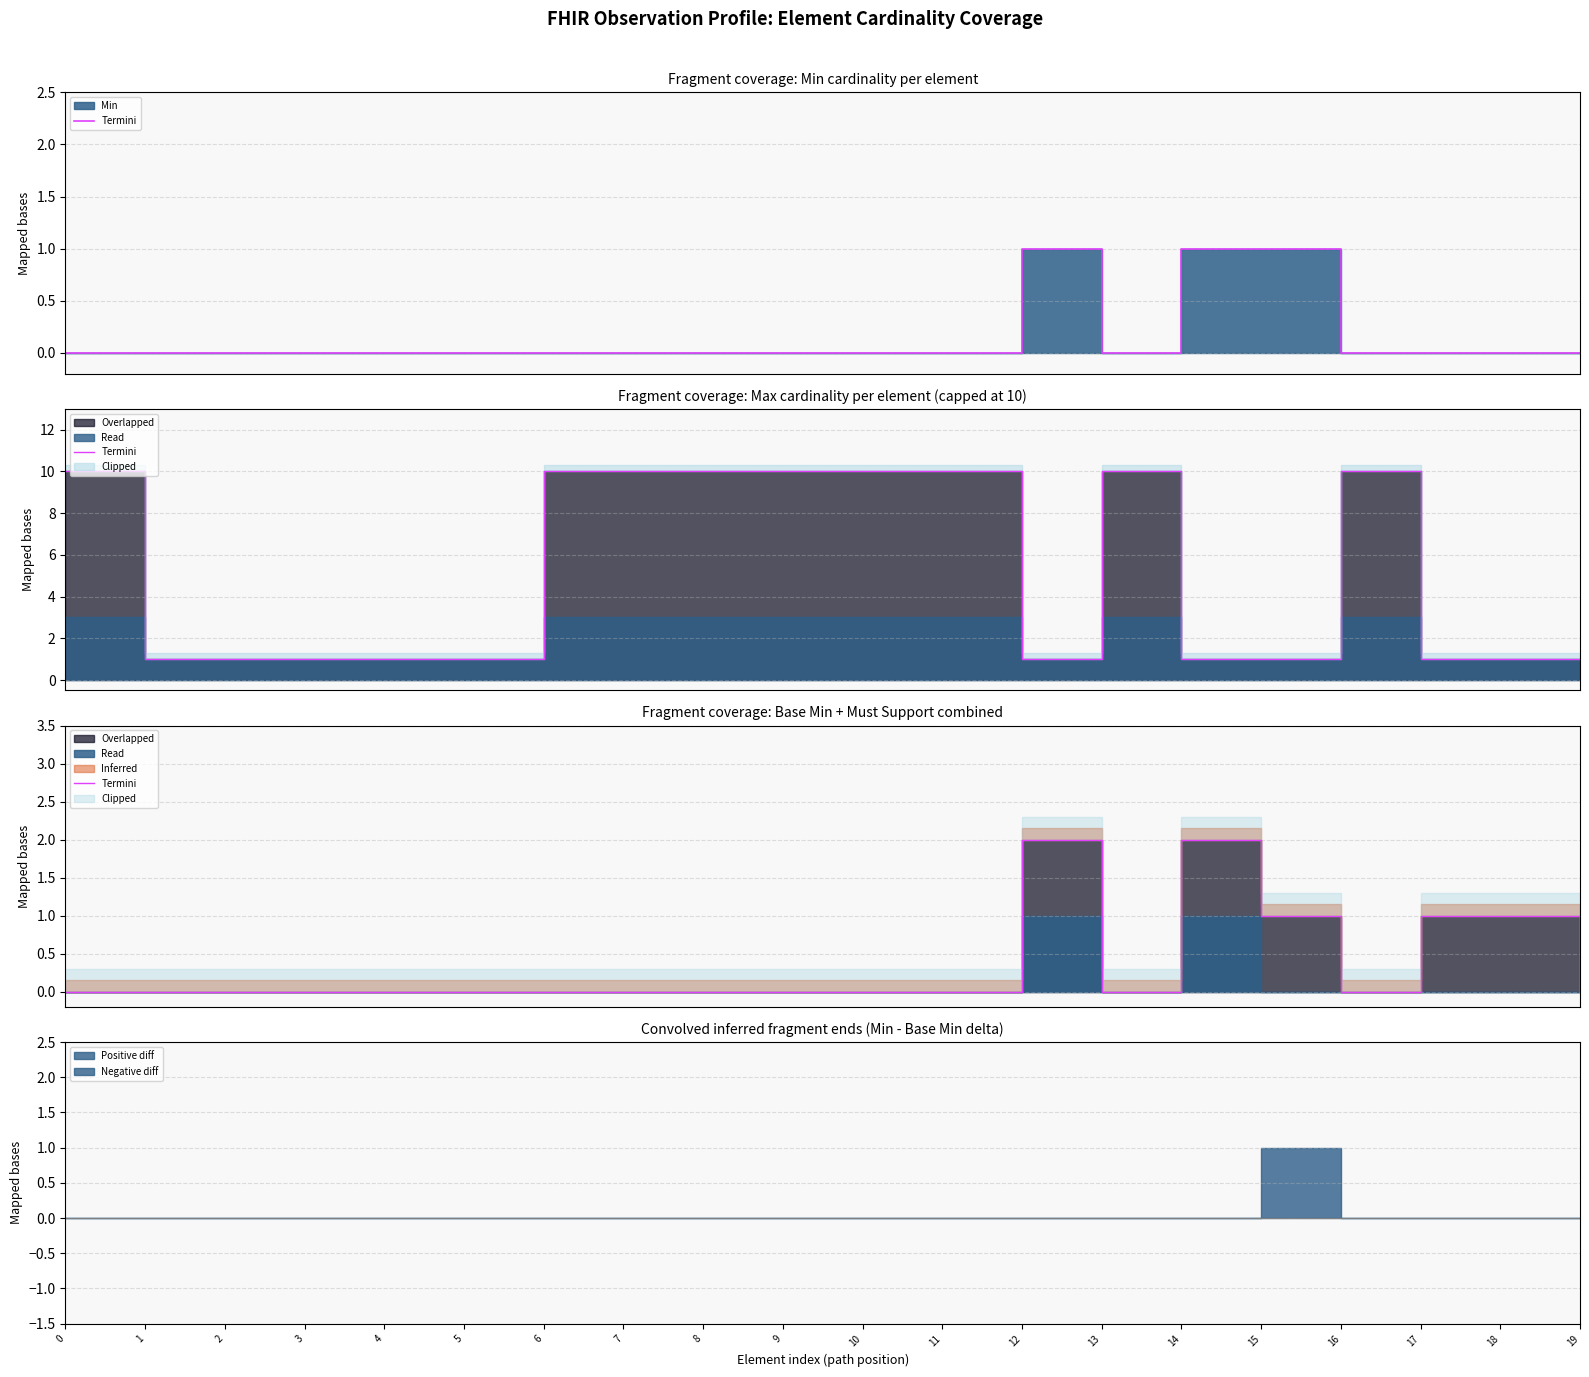

What is the difference between the second highest and second lowest values?

2